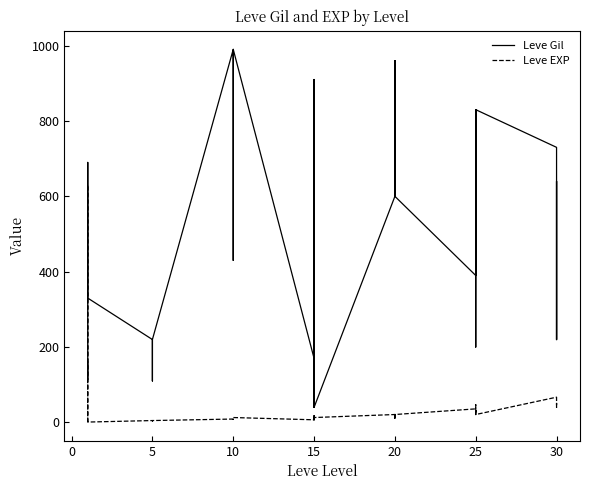

The Leve Gil series shows 1350 at 20. True or false?

False